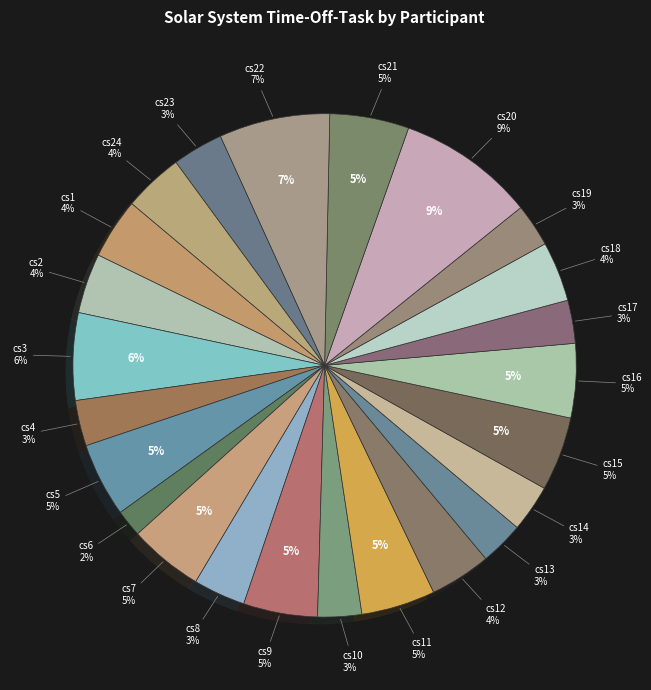

What portion of the pie excludes cs7?

95.2%